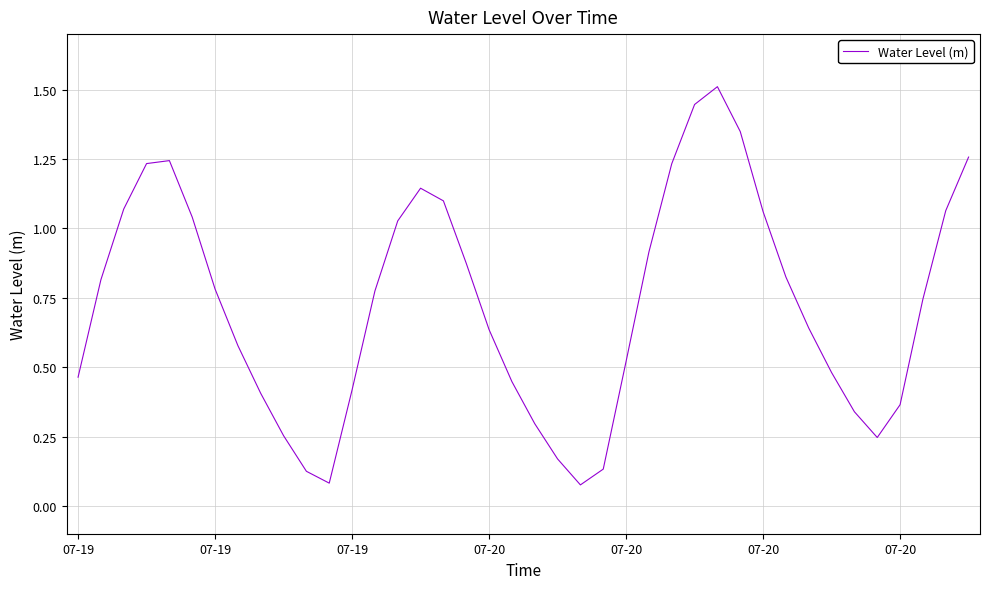

What is the maximum value shown in the chart?

1.5